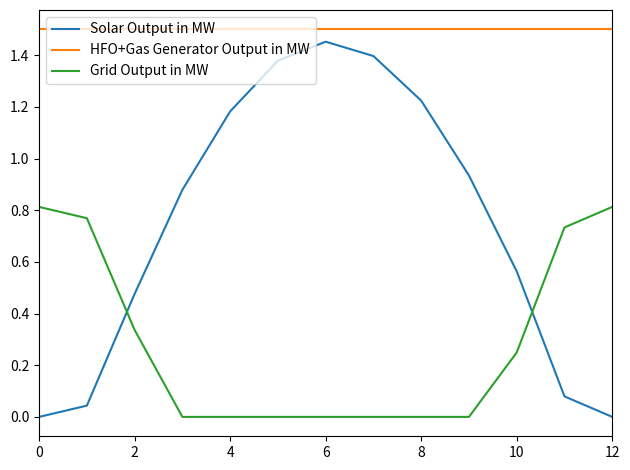

True or false: HFO+Gas Generator Output in MW and Grid Output in MW cross at least once.

False